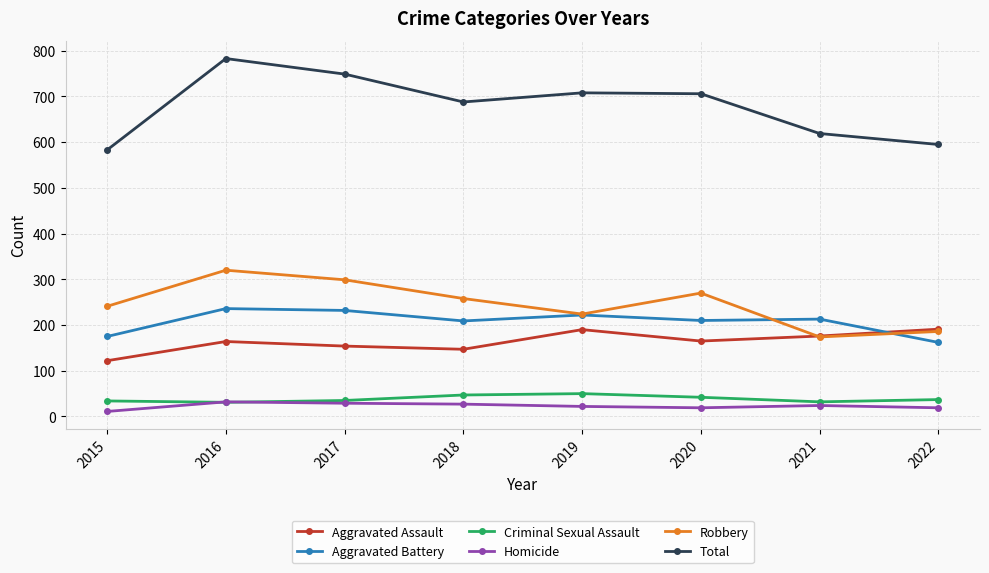

True or false: Robbery has more than 1 points higher than both neighbors.

True